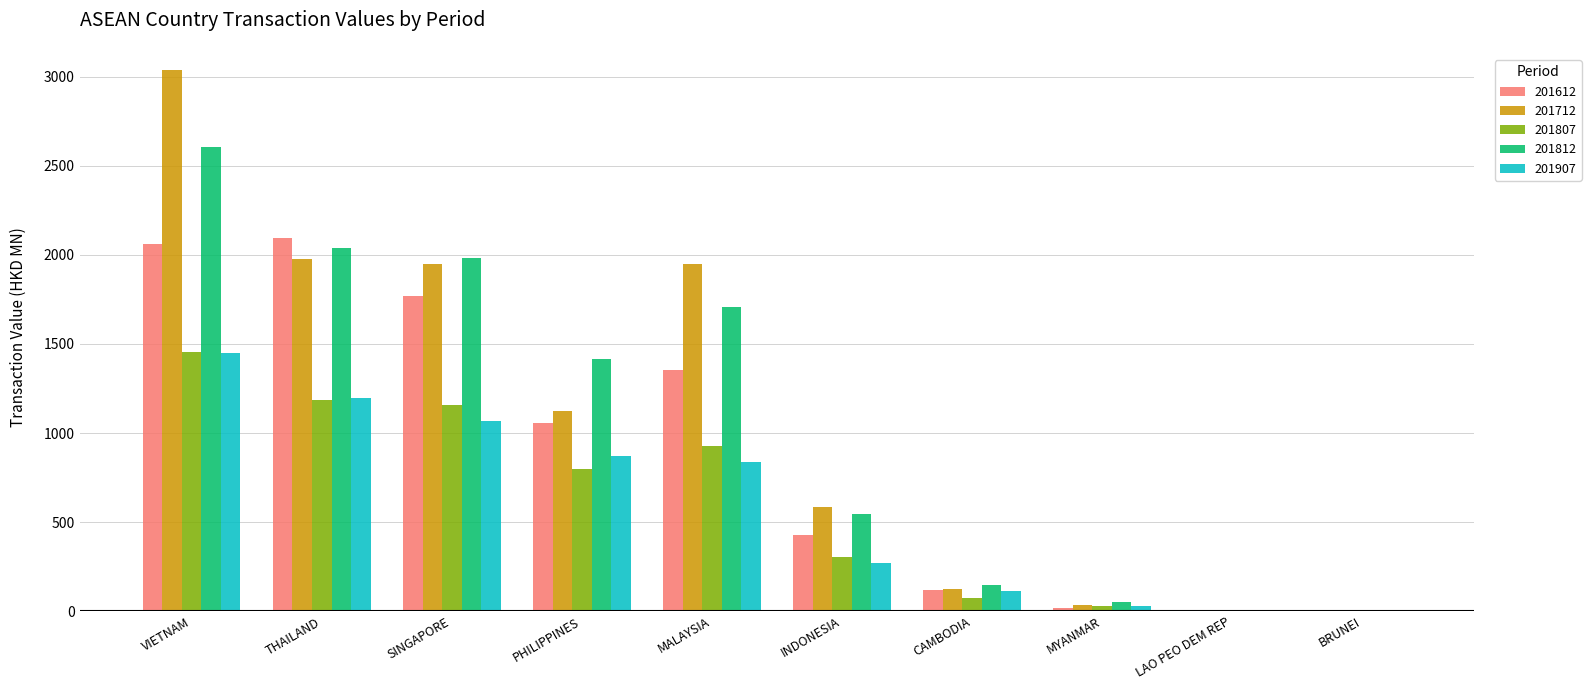

What is the sum of all 201907 values?

5834.5